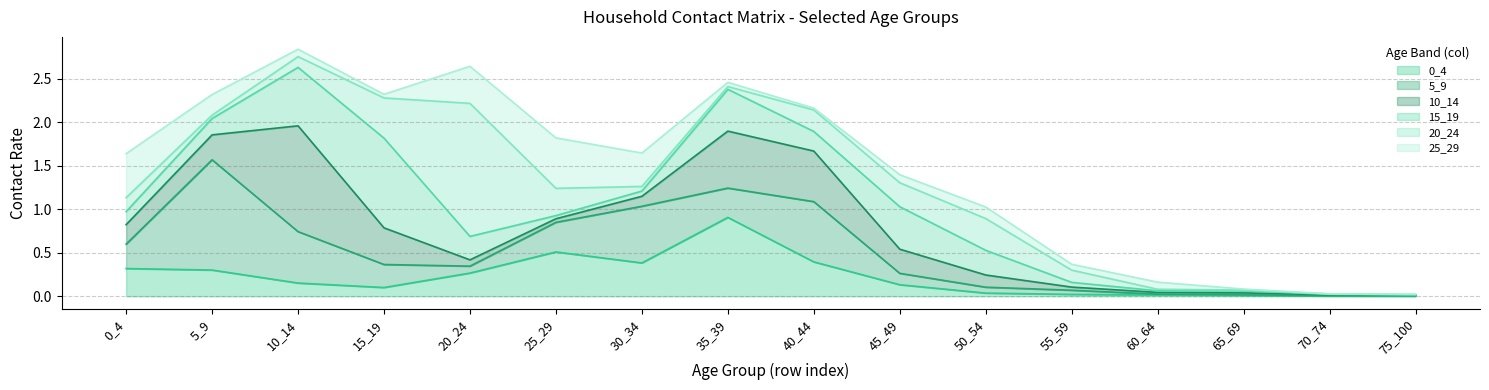

What value does the 25_29 series have at 45_49?

0.1